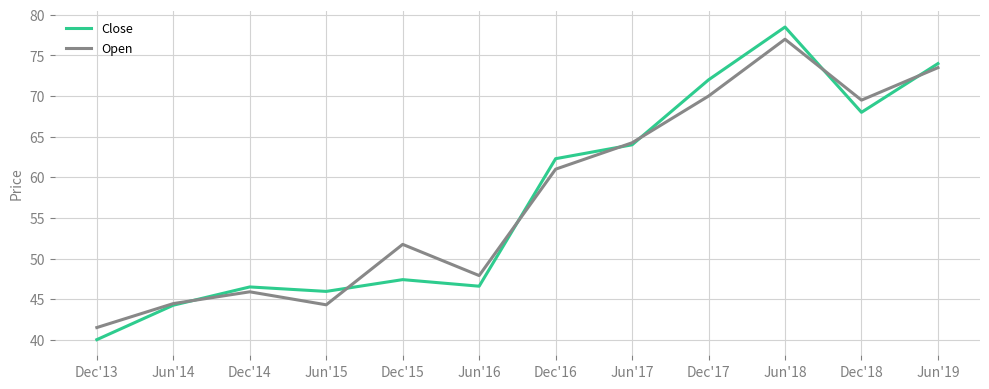

What position from the right is Dec'17?

4